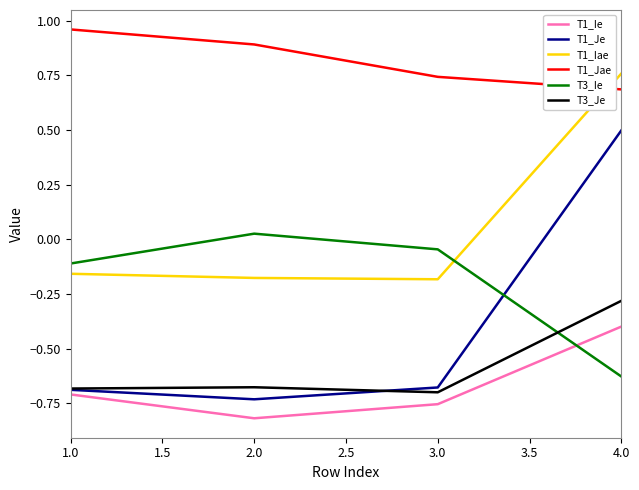

List the series in order of their peak value, highest first.

T1_Jae, T1_Iae, T1_Je, T3_Ie, T3_Je, T1_Ie